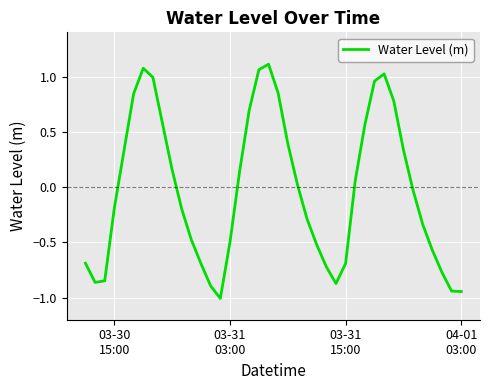

How many lines are shown in the chart?

1